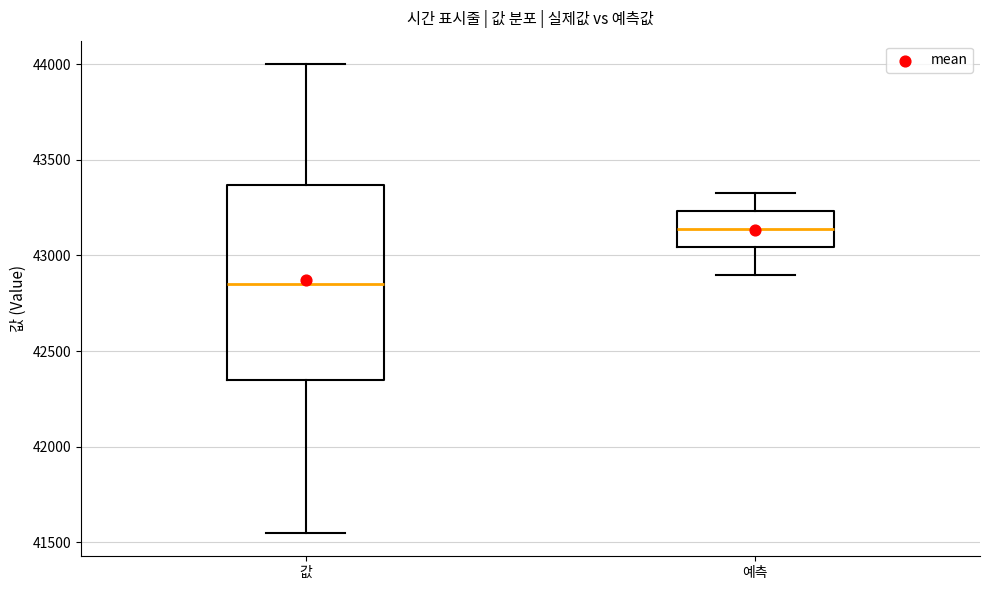

Reading left to right, transcribe this box plot: for each box, give where its median line is, the range the box spans, and where its two whiskers end, as read against the y-axis. The values are not printed on the chart, so give them approximately, as read against the axis.

값: median 42850, box 42350 to 43350, whiskers 41550 to 44000
예측: median 43150, box 43050 to 43250, whiskers 42900 to 43350